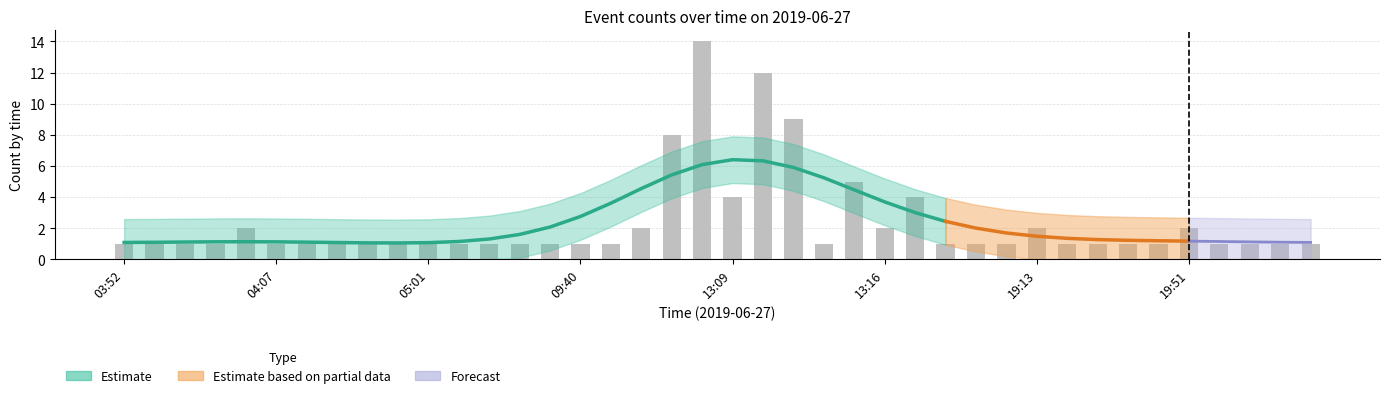

What is the ratio of the value at 19:35 to the value at 19:45?

1.0